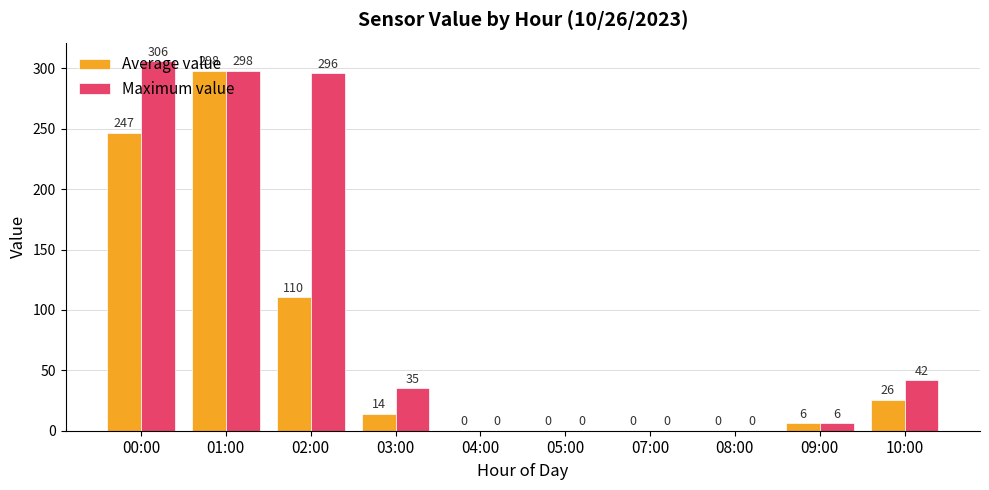

At which label does Average value first exceed 14?

00:00